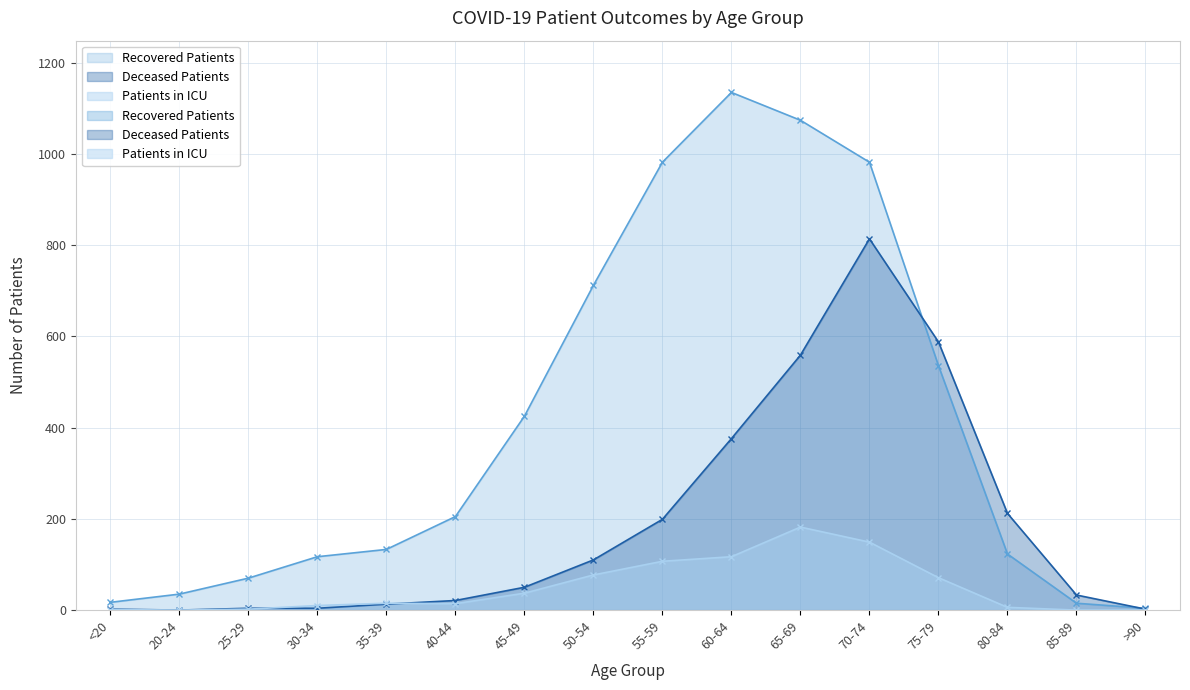

Reading left to right, what are all the values shown in this chart?

Recovered Patients: 17	35	70	117	133	205	425	712	982	1135	1074	982	536	123	15	4
Patients in ICU: 1	0	2	10	15	14	37	77	107	117	182	149	71	6	0	0
Deceased Patients: 2	0	4	4	13	21	50	110	199	376	559	814	588	212	33	2